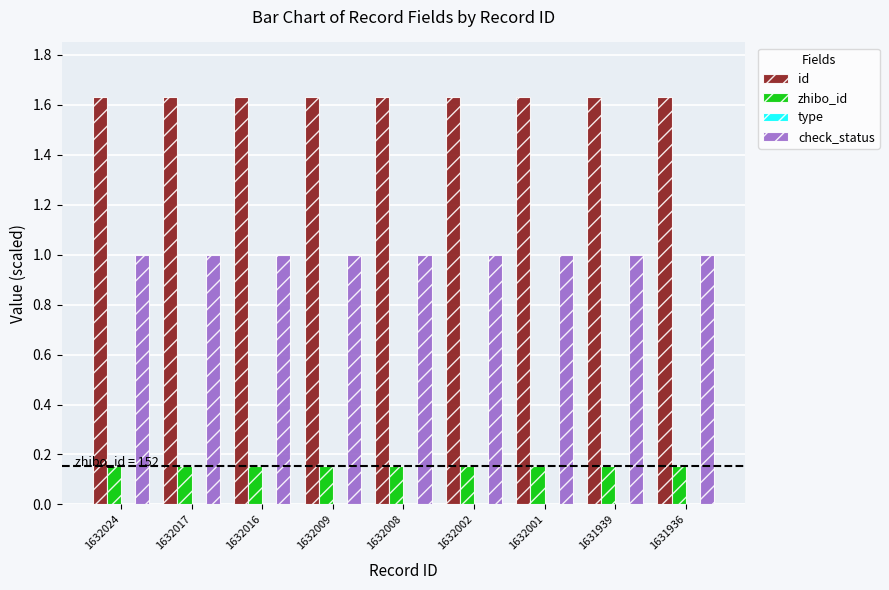

At how many categories does at least one series exceed 0?

9